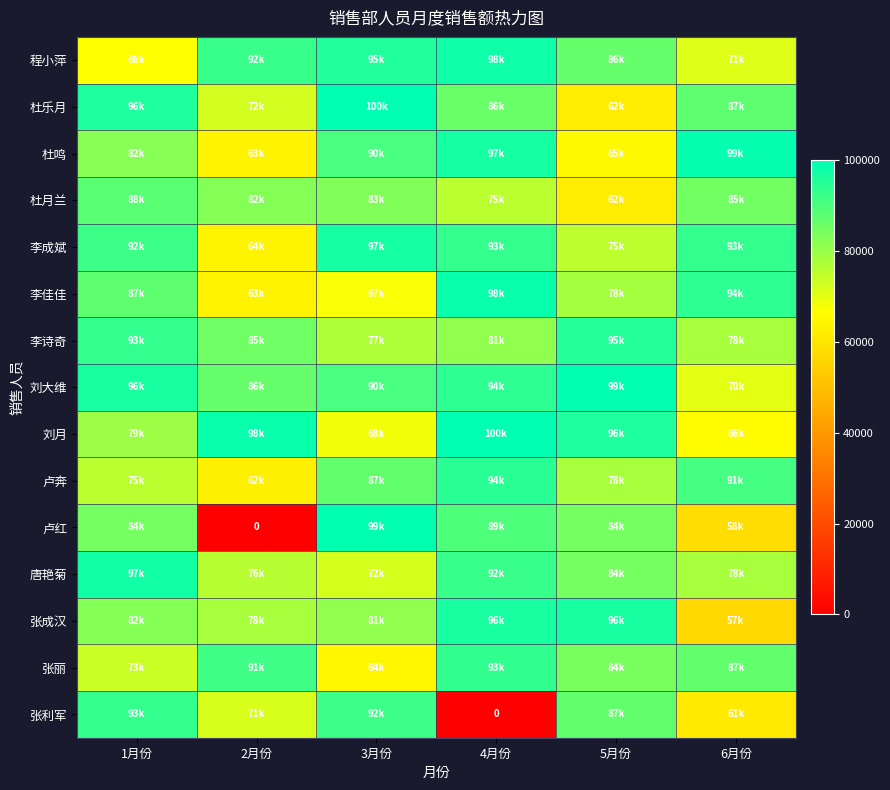

Rank the series by their maximum value, from highest to lowest.

杜乐月, 刘月, 刘大维, 卢红, 杜鸣, 李佳佳, 程小萍, 唐艳菊, 李成斌, 张成汉, 李诗奇, 卢奔, 张丽, 张利军, 杜月兰